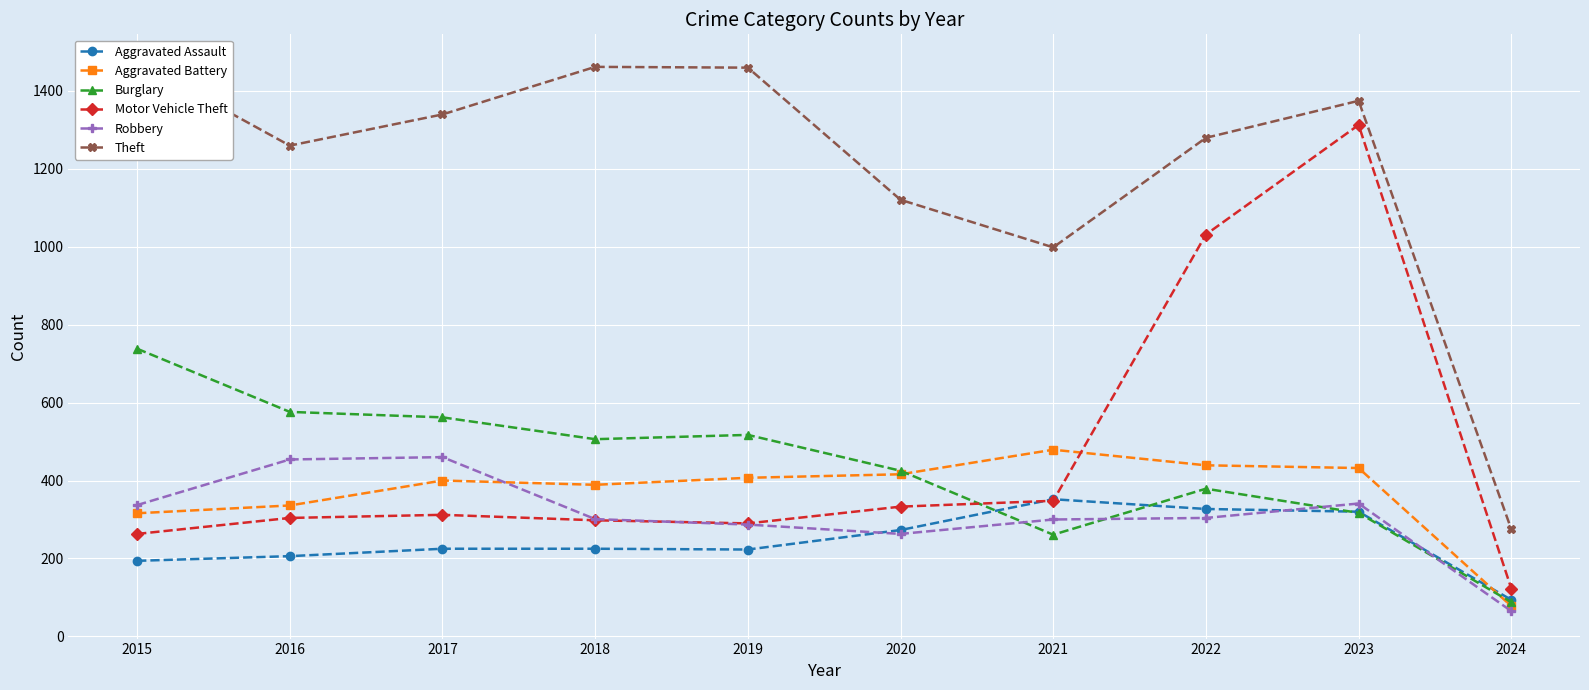

How many data points in Aggravated Assault are above 225?

4